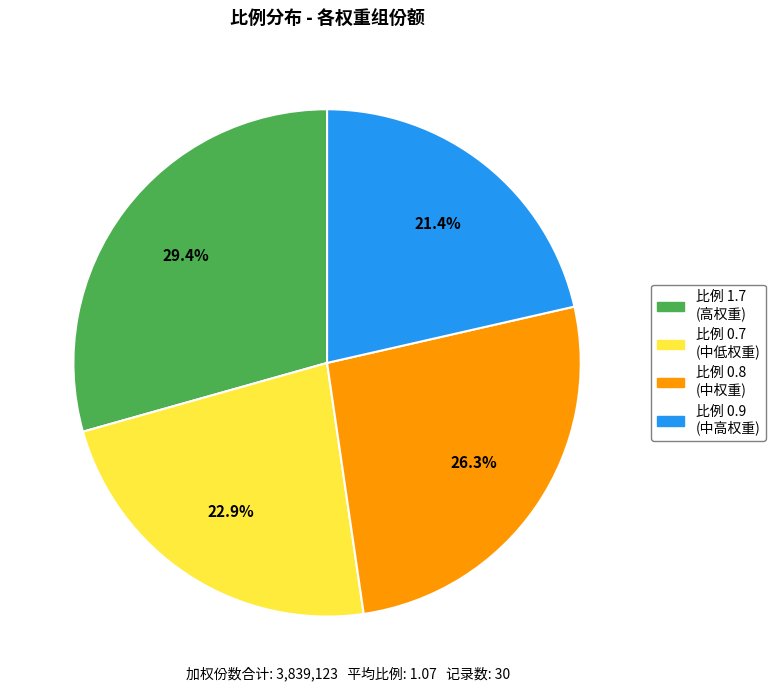

What percentage is NOT represented by 比例 0.7 (中低权重)?

77.1%